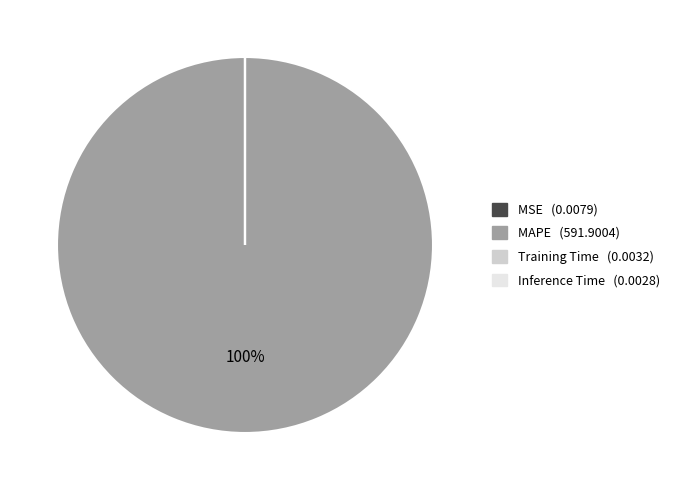

What percentage is the MAPE slice, to the nearest percent?

100%